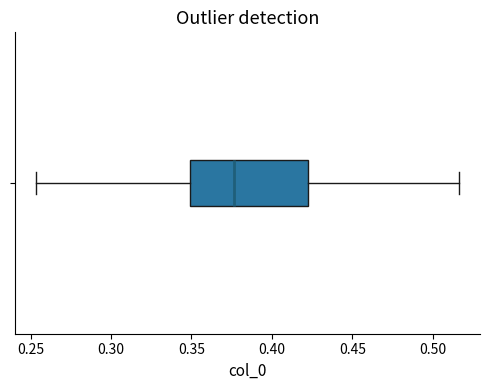

Where is the left edge of the box on the x-axis? The values are not printed on the chart, so give them approximately, as read against the axis.

0.350